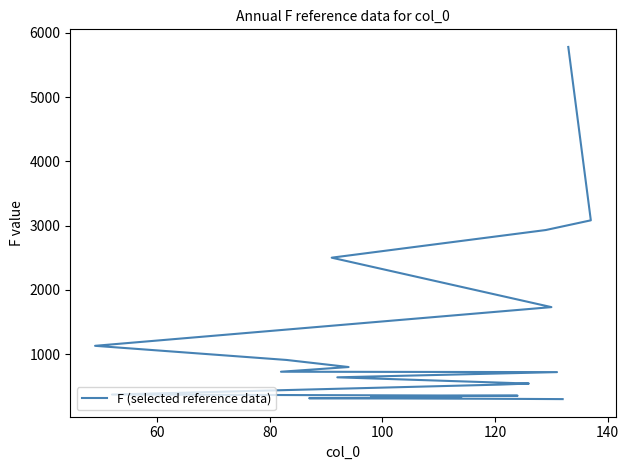

Reading left to right, extract all data points from this chart.

5780	3083	2932	2502	1733	1131	911	801	728	722	641	544	528	373	355	345	323	316	308	302